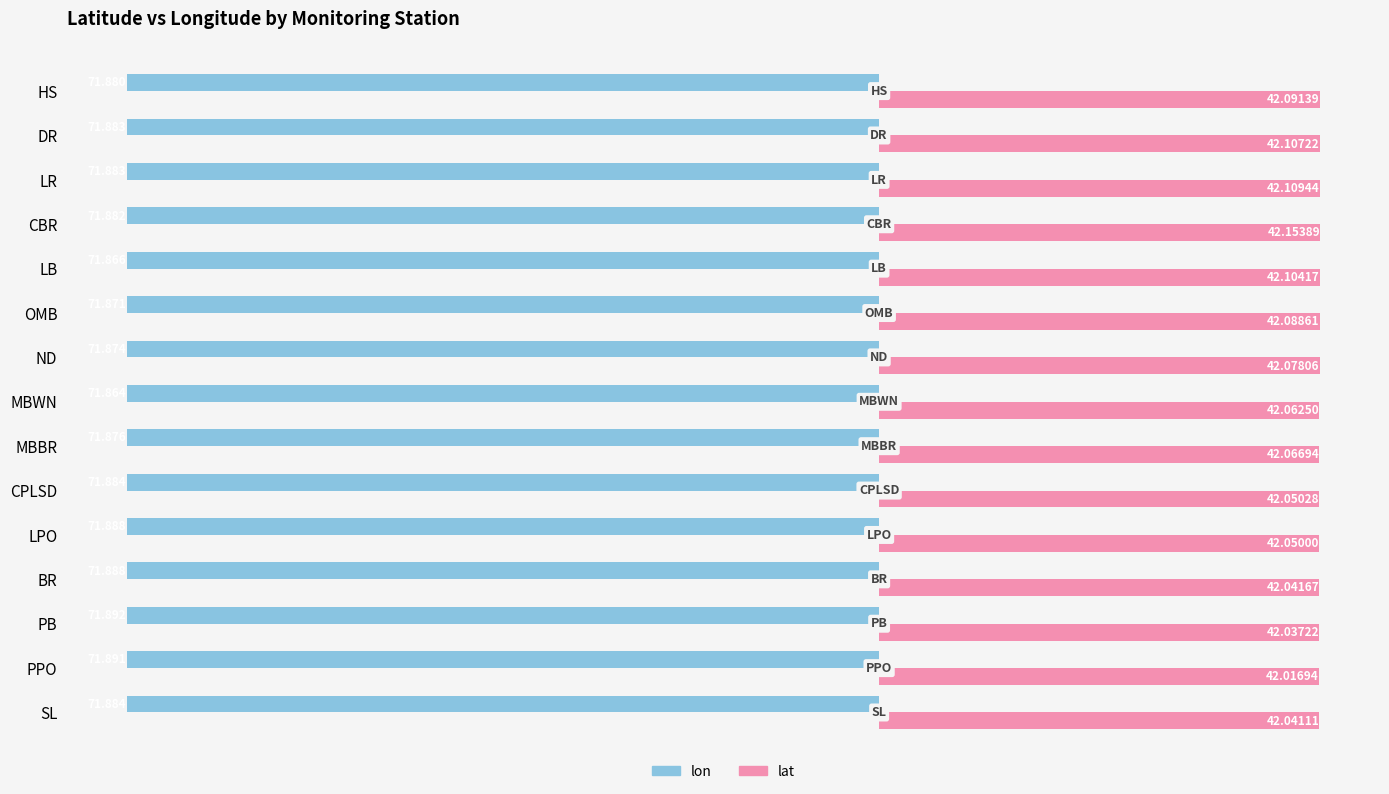

Count the number of data series in this chart.

2